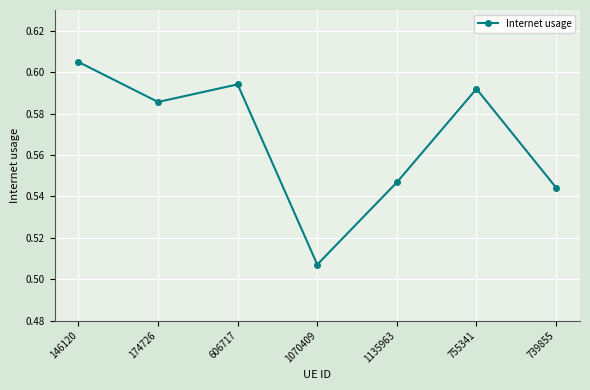

True or false: the data shows 0.7 at 1070409.

False